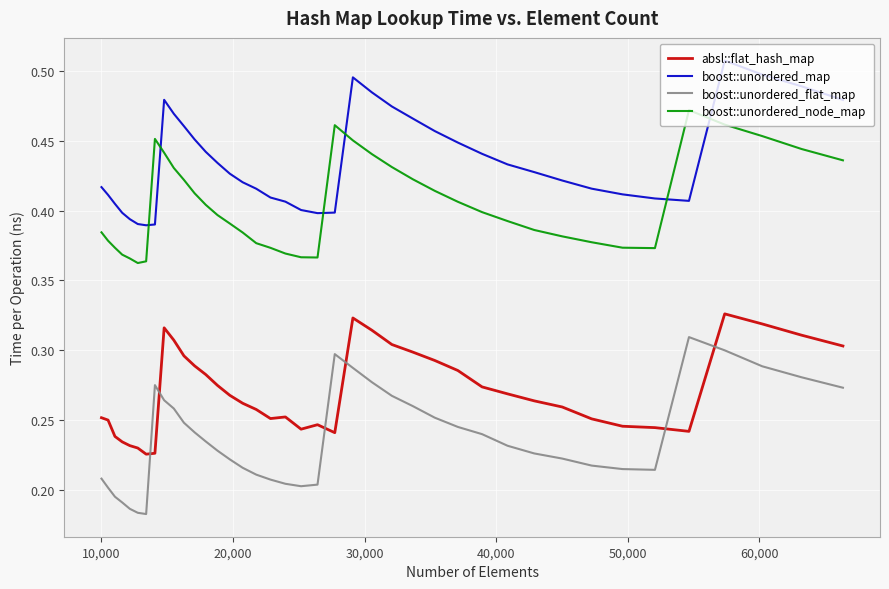

List the series in order of their overall mean, lowest first.

boost::unordered_flat_map, absl::flat_hash_map, boost::unordered_node_map, boost::unordered_map